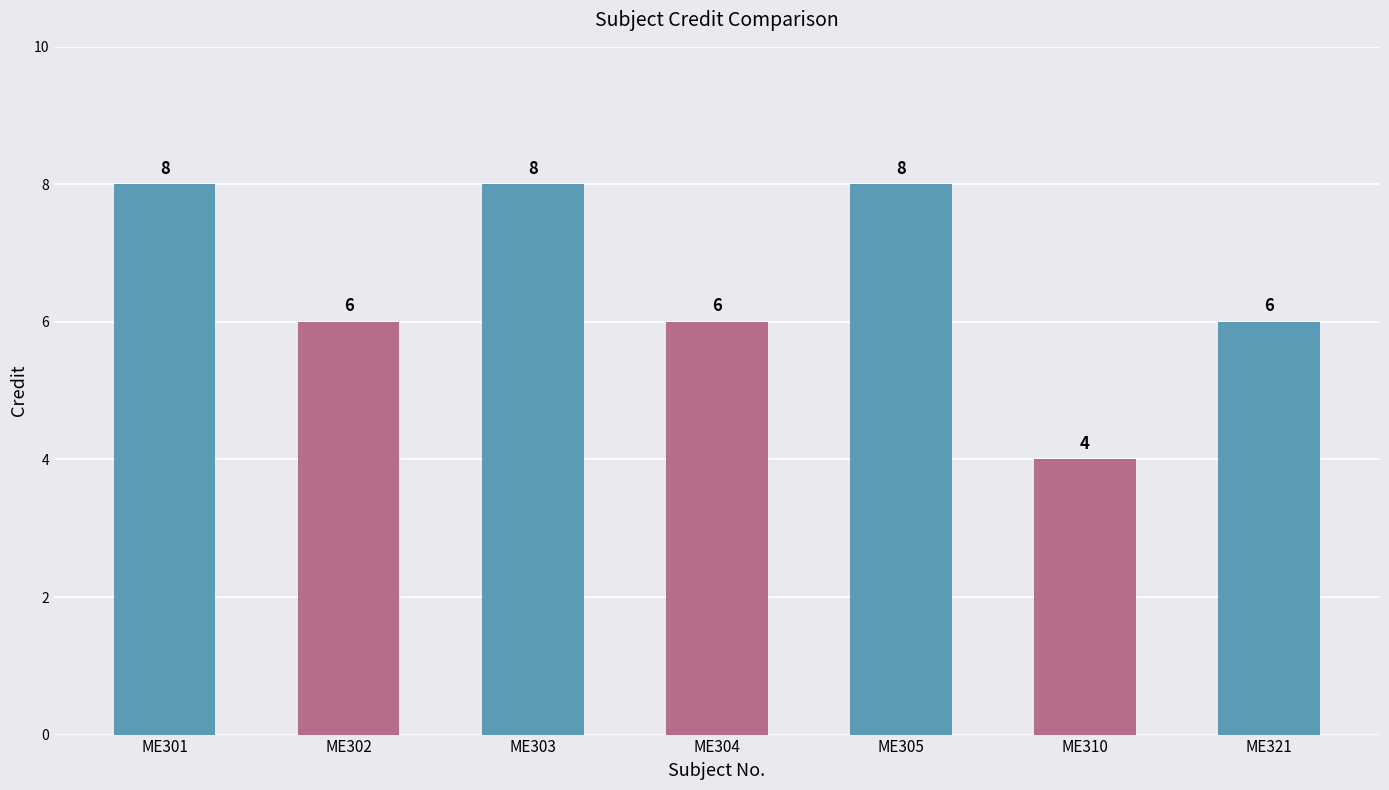

What is the maximum value shown in the chart?

8